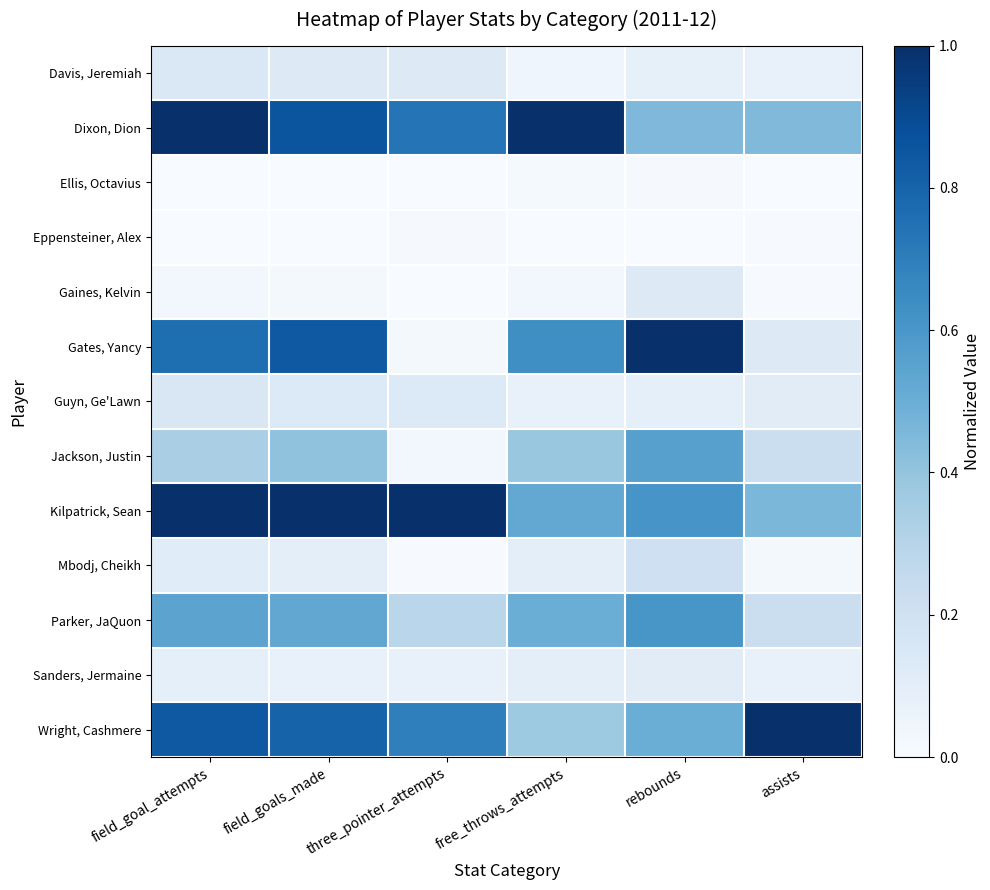

What is the total value across all series at field_goals_made?

4.9